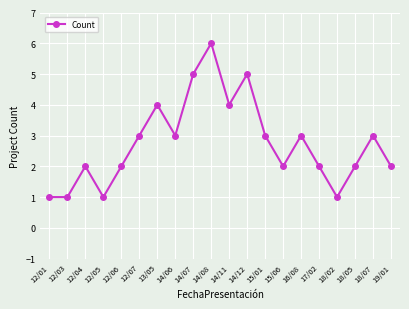

What is the difference between the values at 14/08 and 12/01?

5